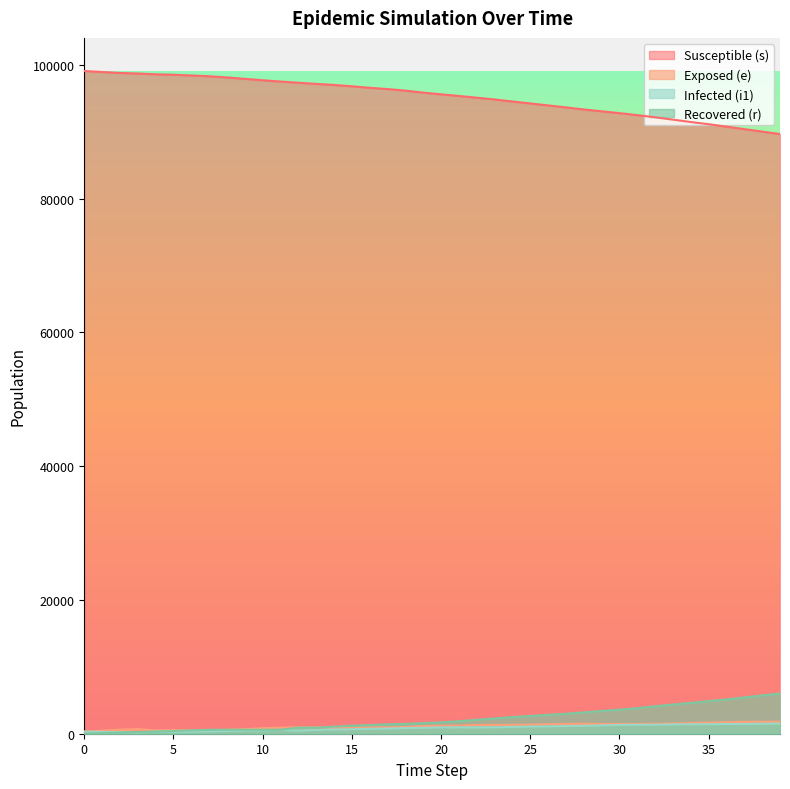

What is the value of the i1 point at the 29th from the left?

1176